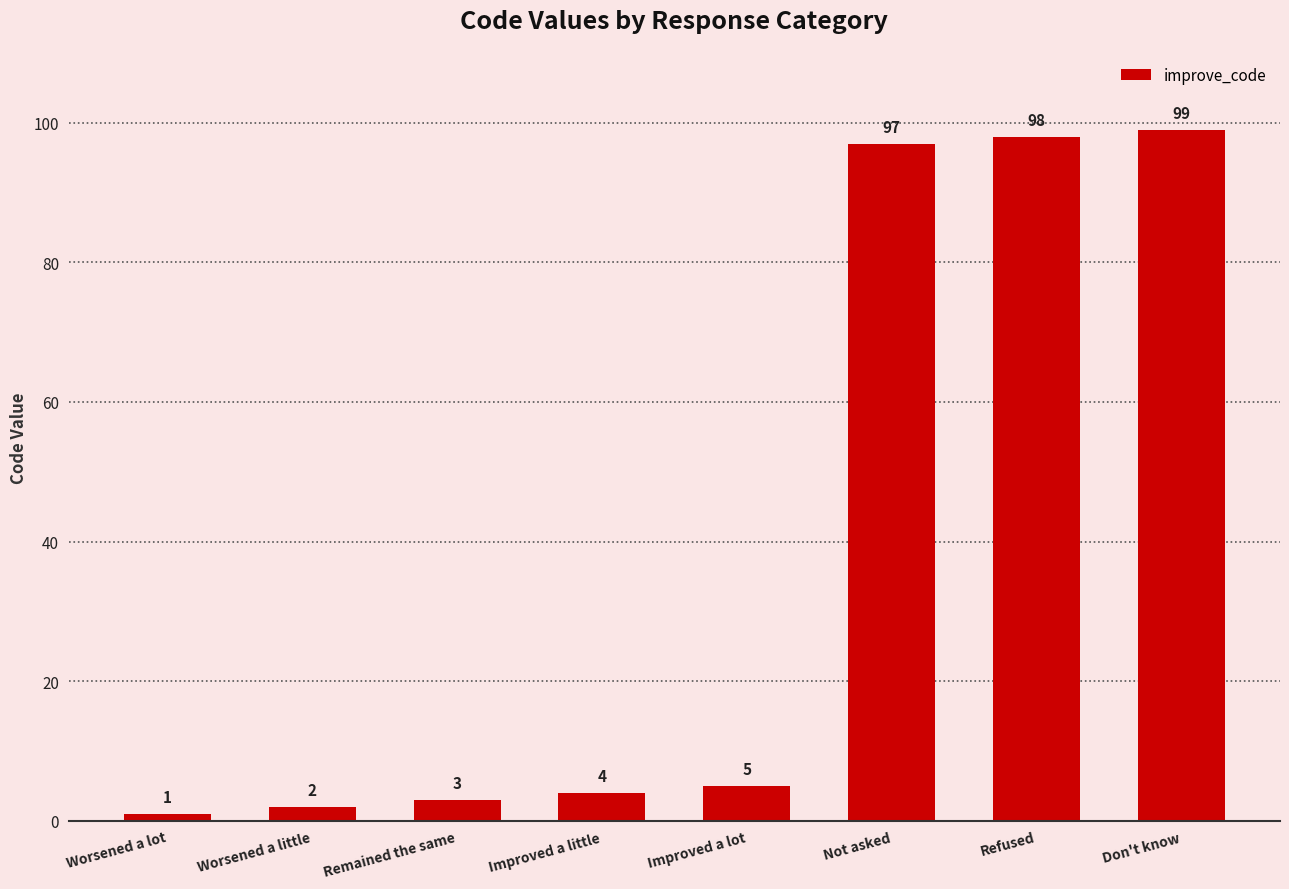

Which category has the lowest value across all series?

Worsened a lot